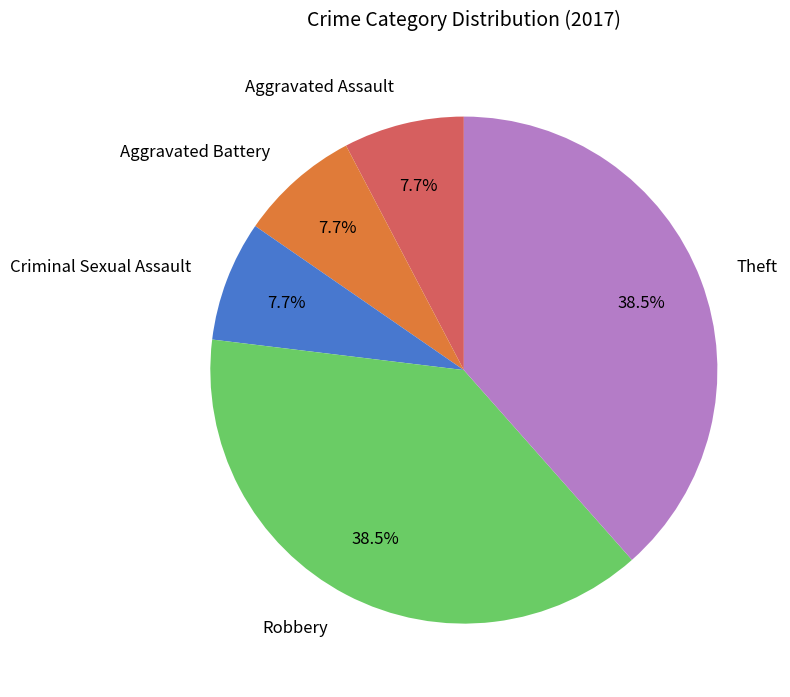

Count the number of slices in the pie.

5